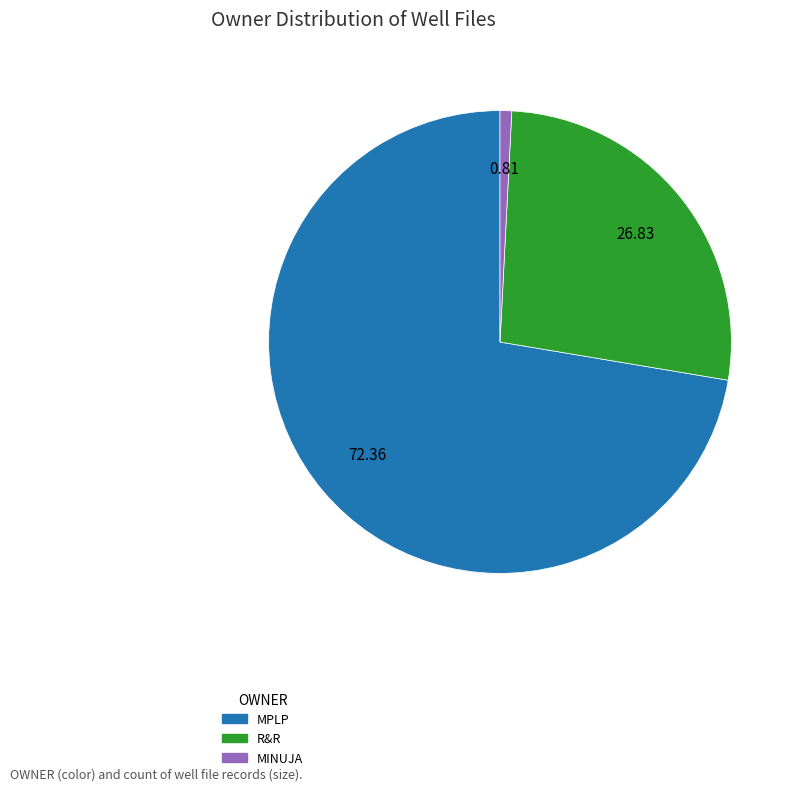

Does any single category account for the majority?

Yes